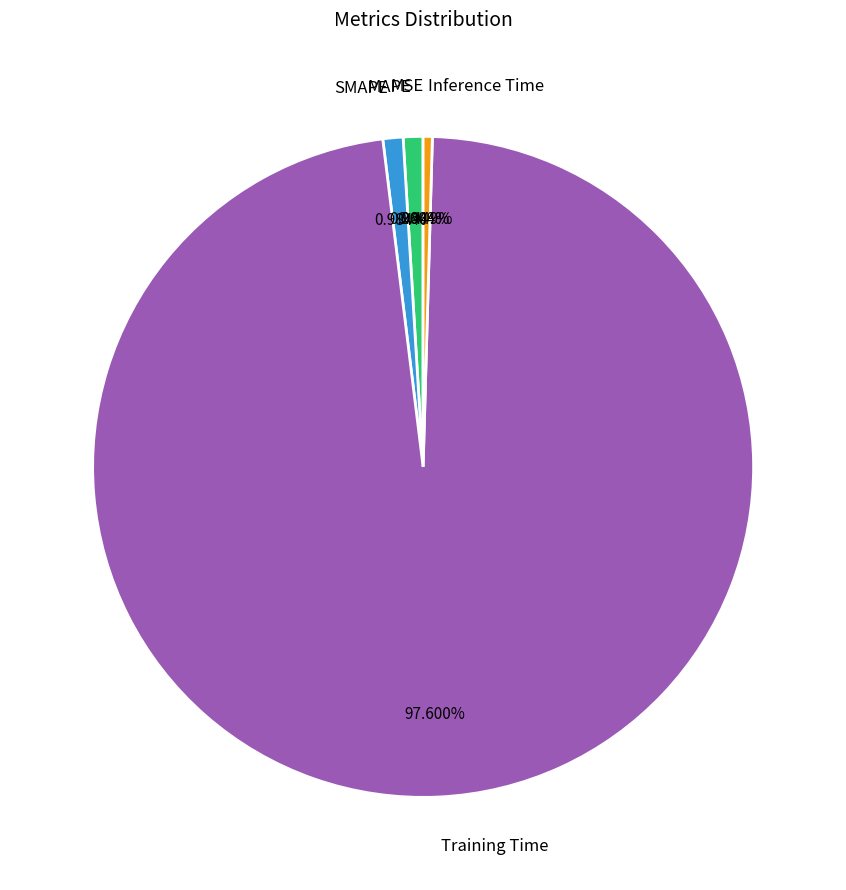

Is there any slice that represents more than half of the pie?

Yes